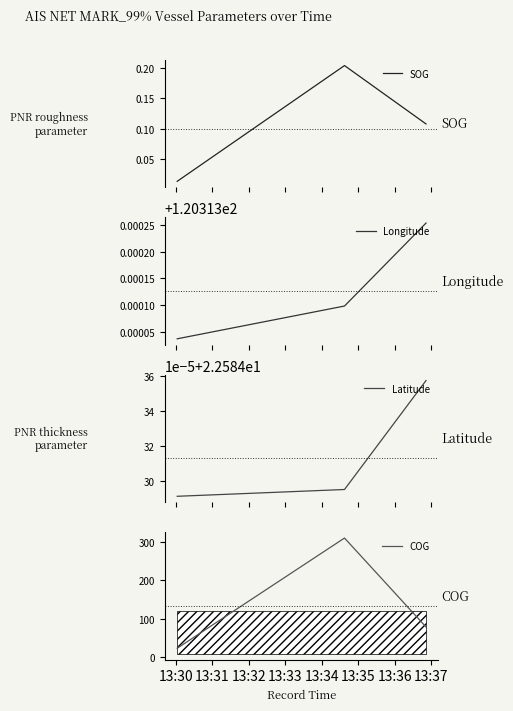

The Latitude series shows 22.6 at 13:31. True or false?

True